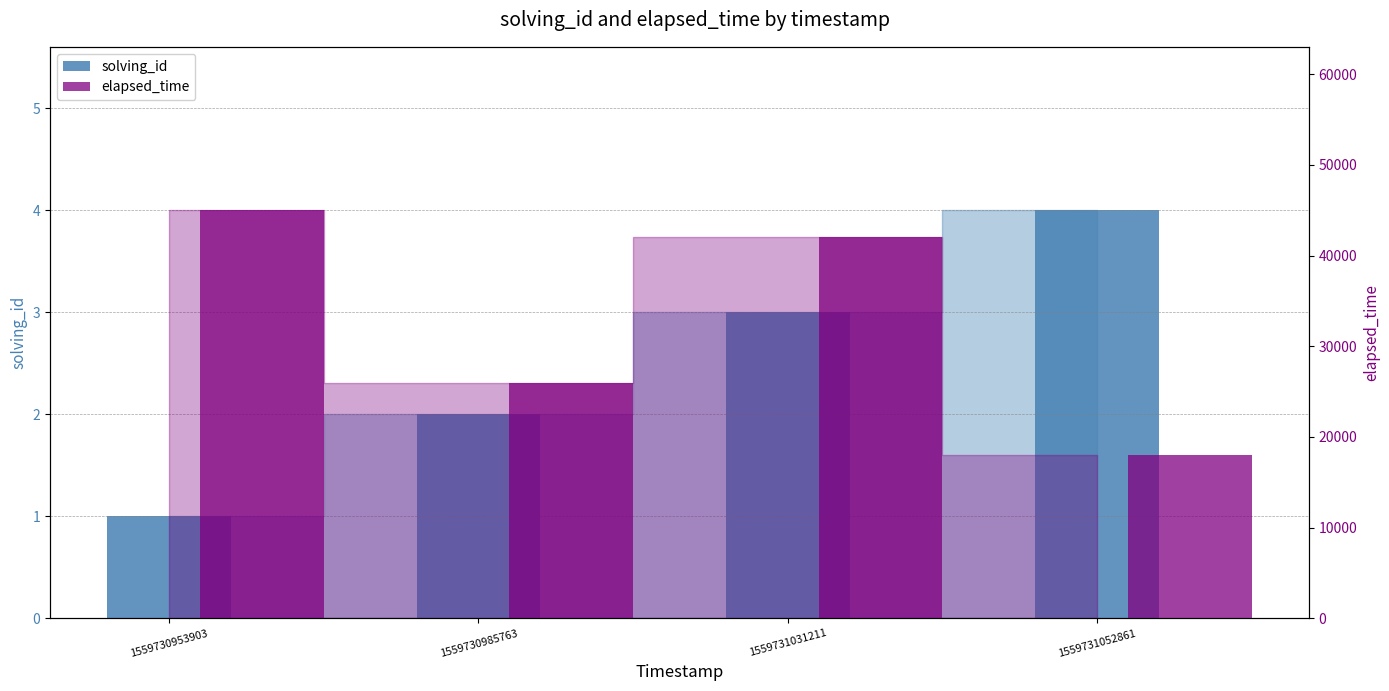

At which category is the sum across all series the highest?

1559730953903